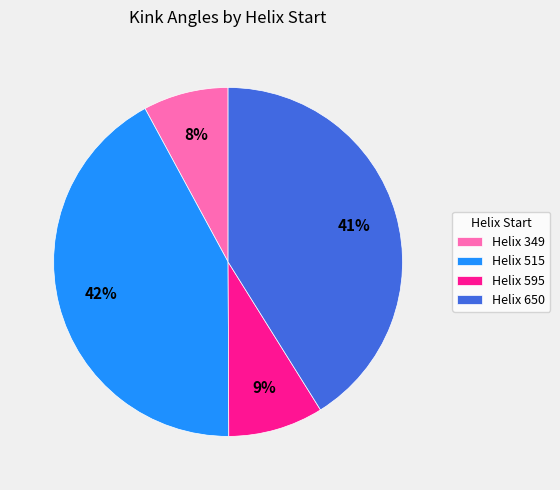

Is it true that Helix 349 is 21% of the pie?

False